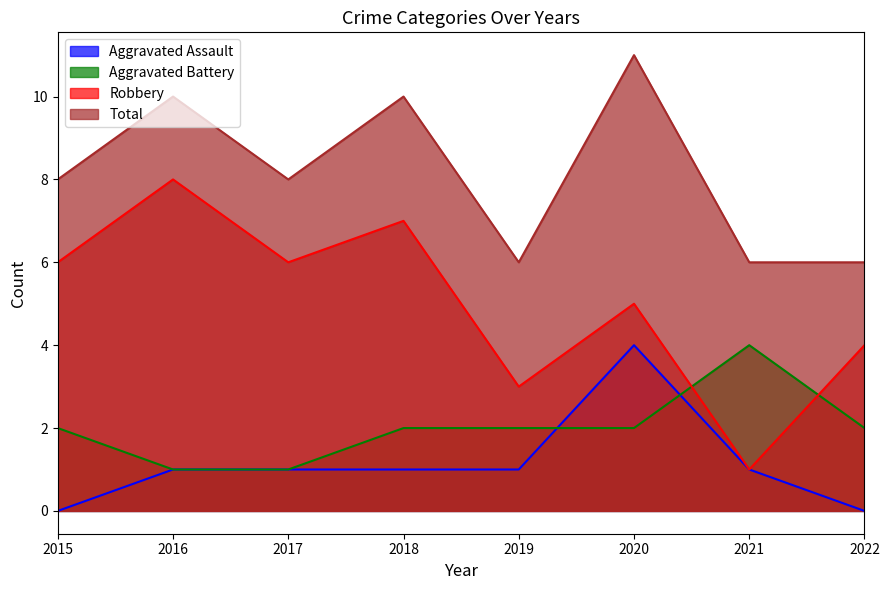

At which category is the sum across all series the highest?

2020